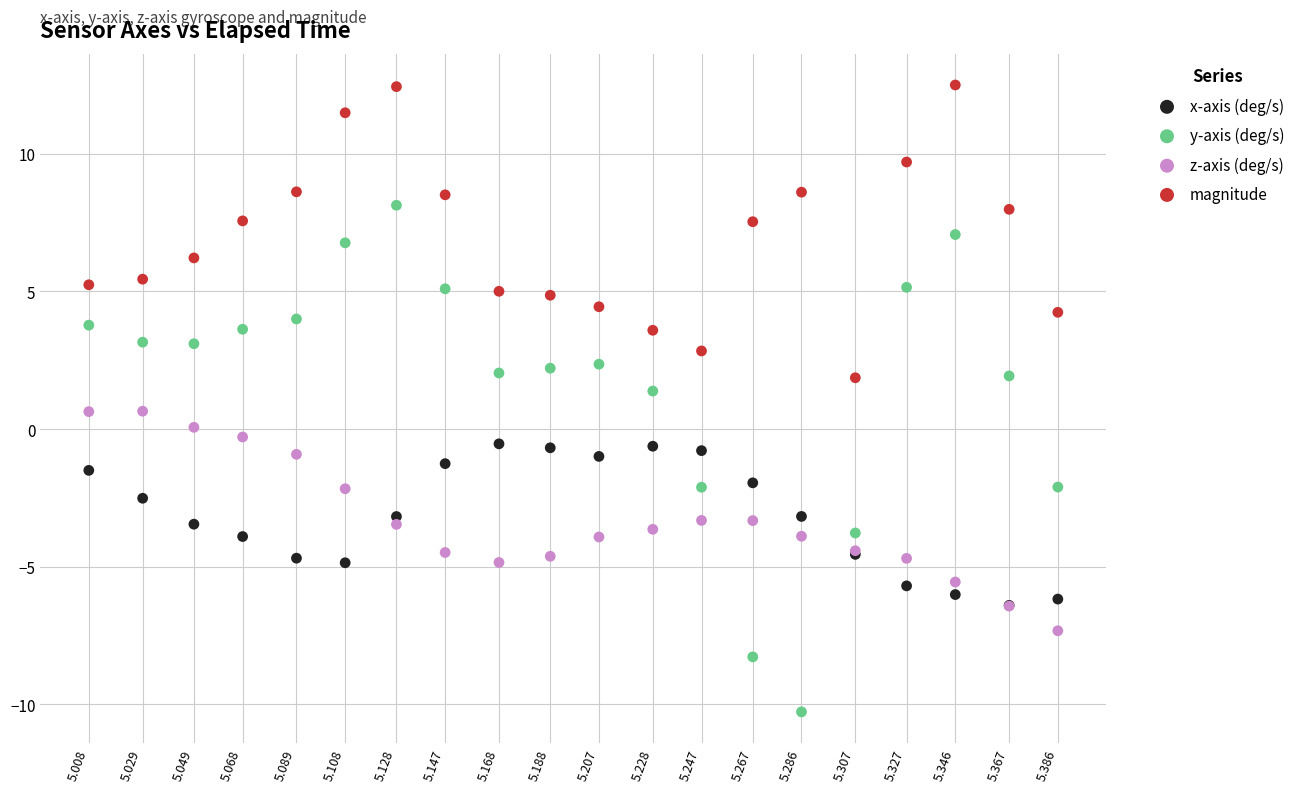

Which series has the largest Y range (max minus min)?

y-axis (deg/s)